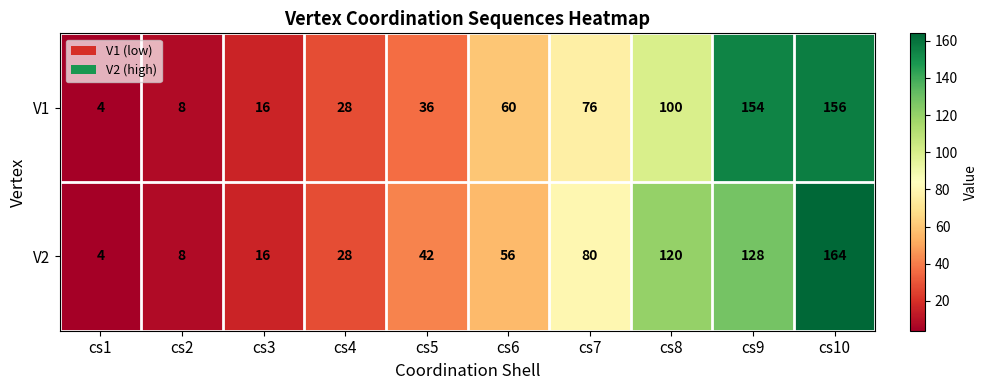

The V1 series shows 100 at cs8. True or false?

True